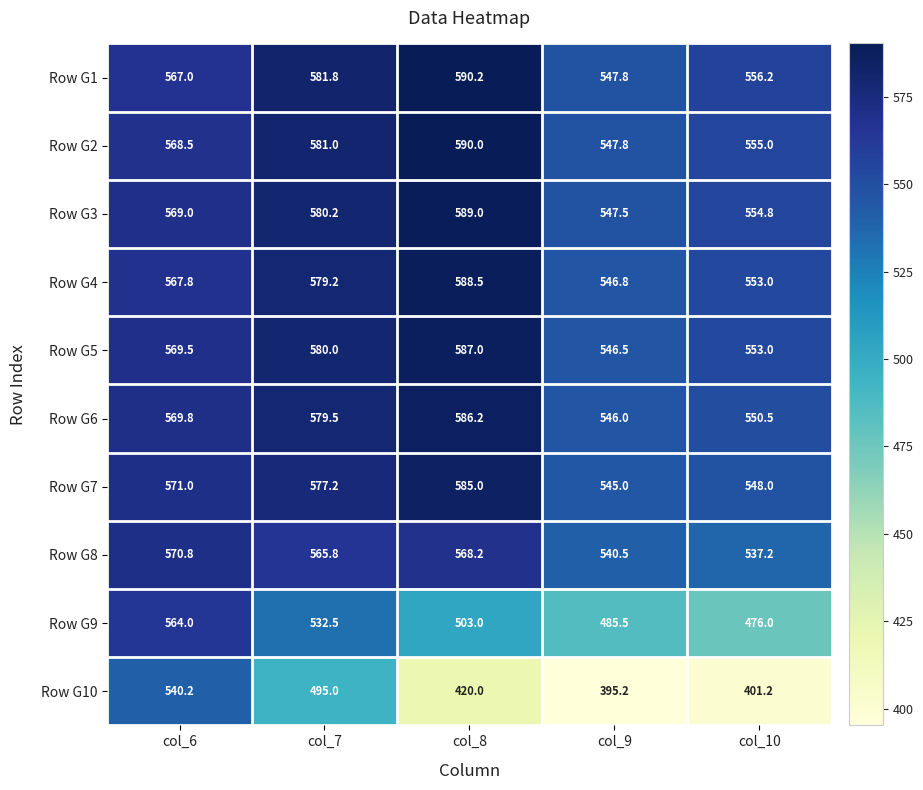

At how many categories does at least one series exceed 567?

3